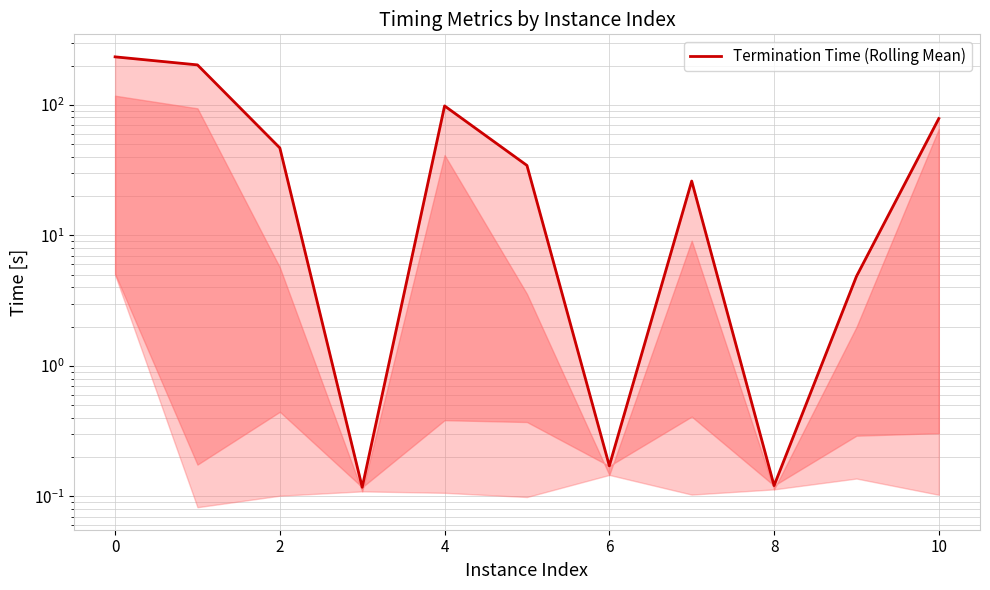

What is the smallest value displayed?

0.1